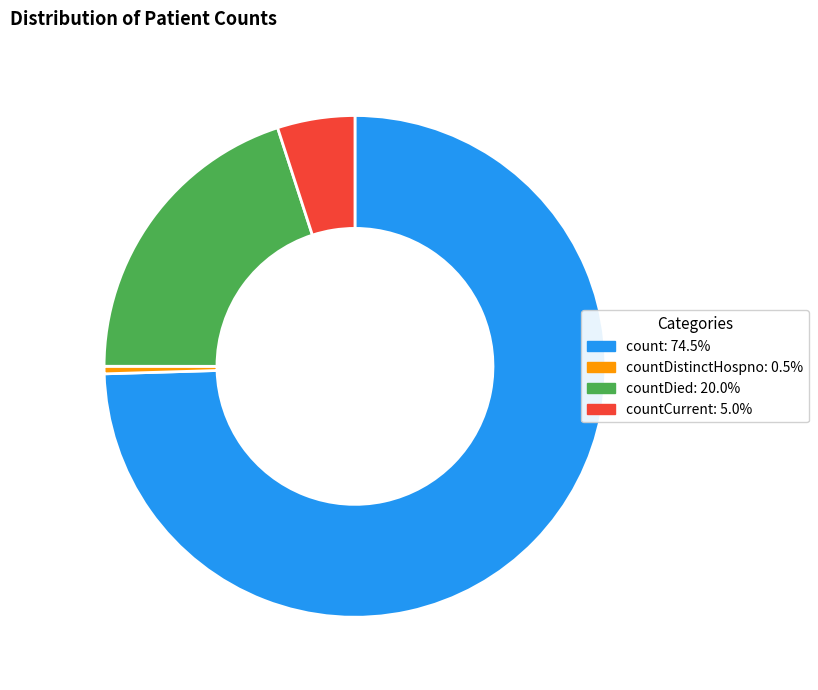

Is there any slice that represents more than half of the pie?

Yes